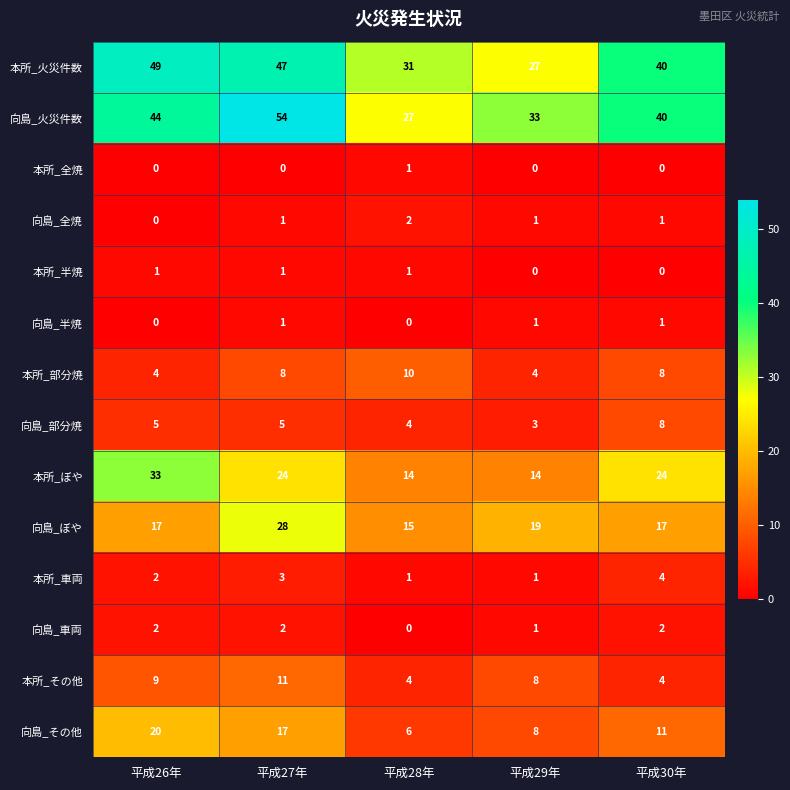

Rank the categories by 向島_火災件数 value from highest to lowest.

平成27年, 平成26年, 平成30年, 平成29年, 平成28年